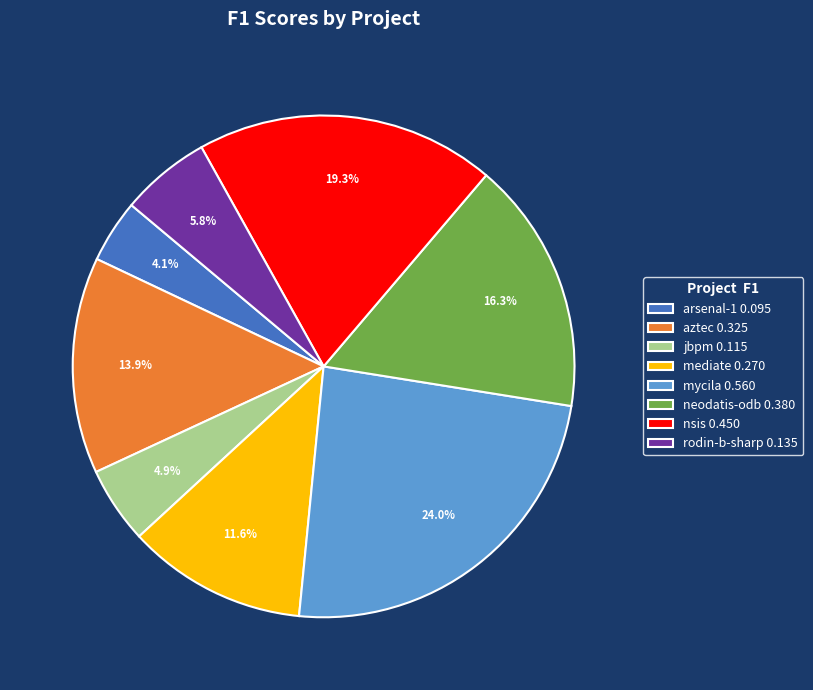

Which slice is the smallest?

arsenal-1 0.095